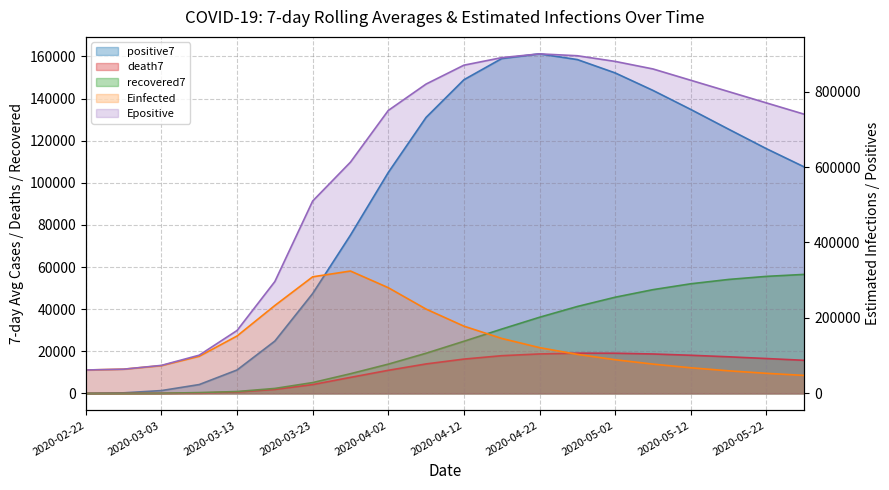

True or false: recovered7 and death7 cross at least once.

True